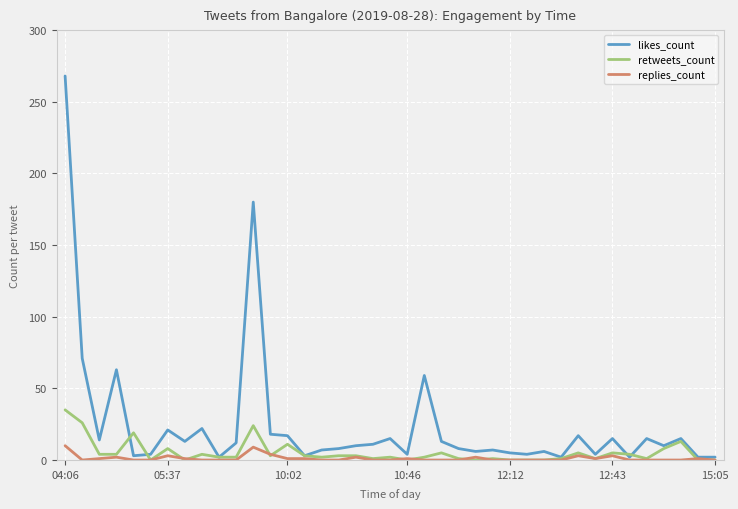

Rank the series by their maximum value, from lowest to highest.

replies_count, retweets_count, likes_count